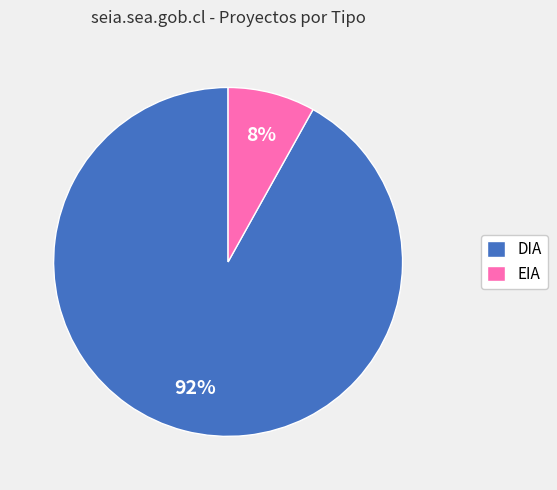

The DIA slice represents 92% of the pie. True or false?

True